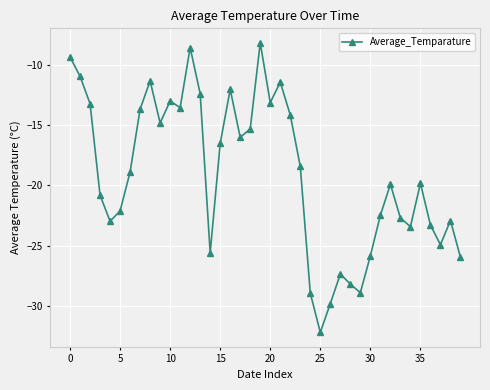

What is the value of the 6th point from the left?

-22.1